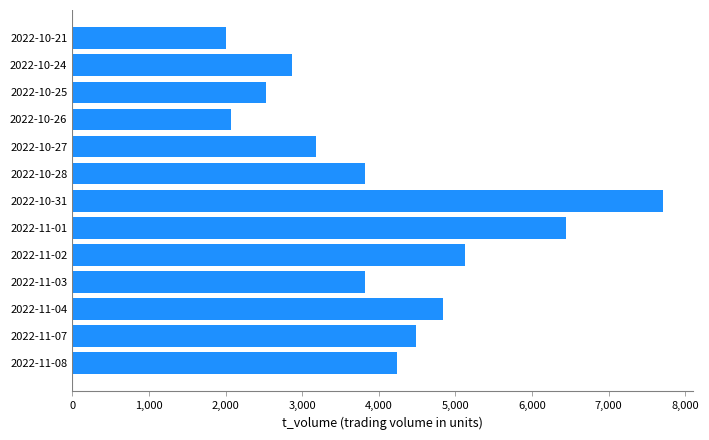

What is the difference between the second highest and second lowest values?

4376